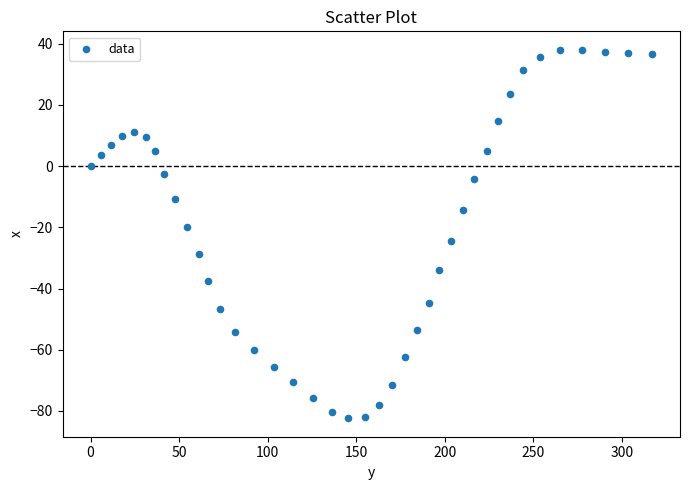

What is the range of Y values (max minus min)?

120.4